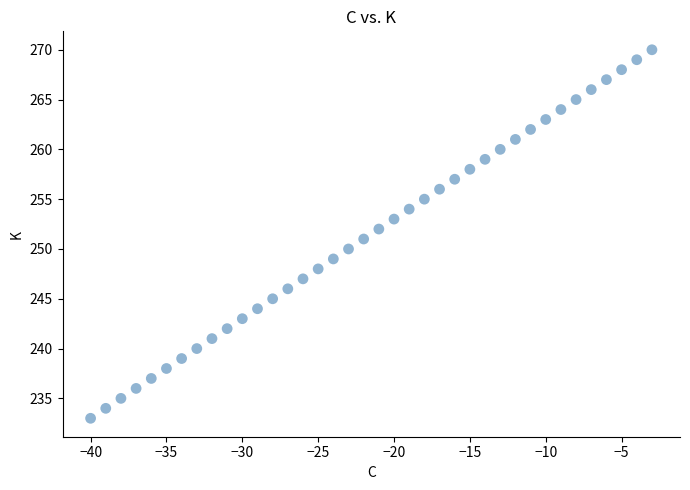

What is the range of Y values (max minus min)?

37